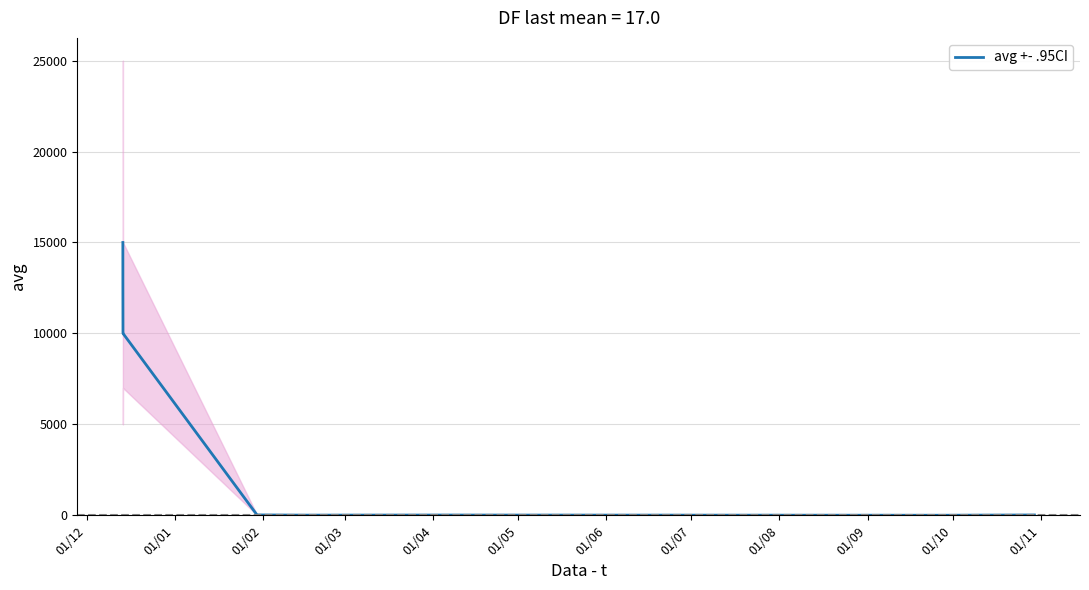

What is the sum of all values?

57573